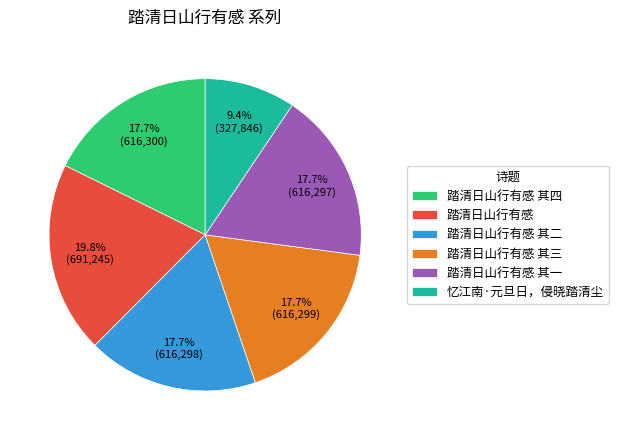

What portion of the pie excludes 踏清日山行有感?

80.2%